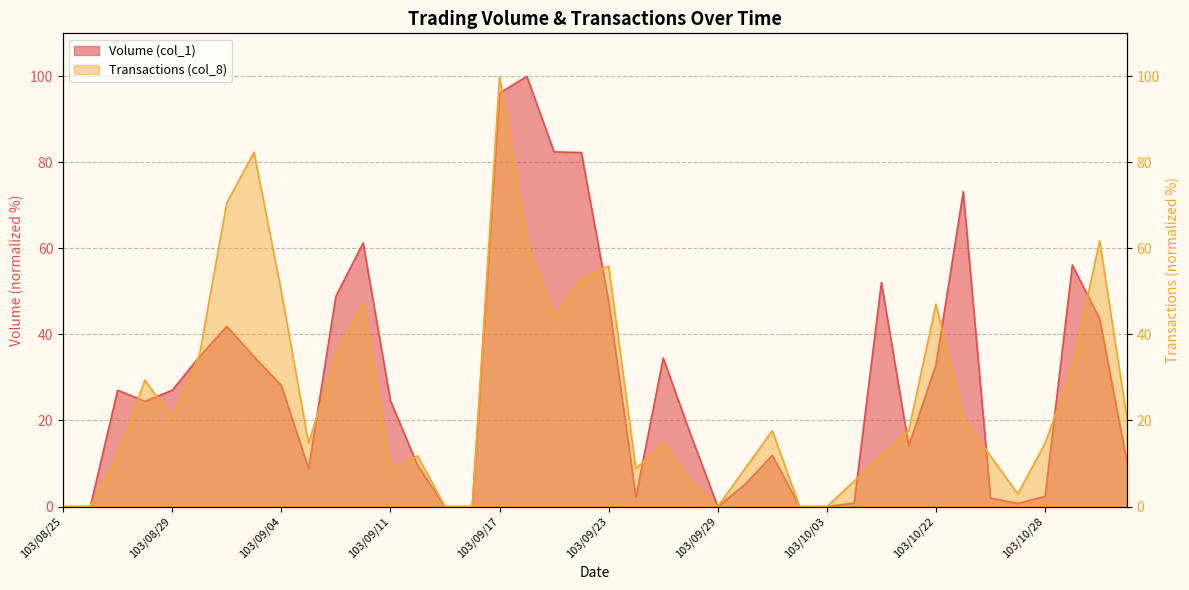

What is the sum of all Transactions (col_8) values?

1035.3